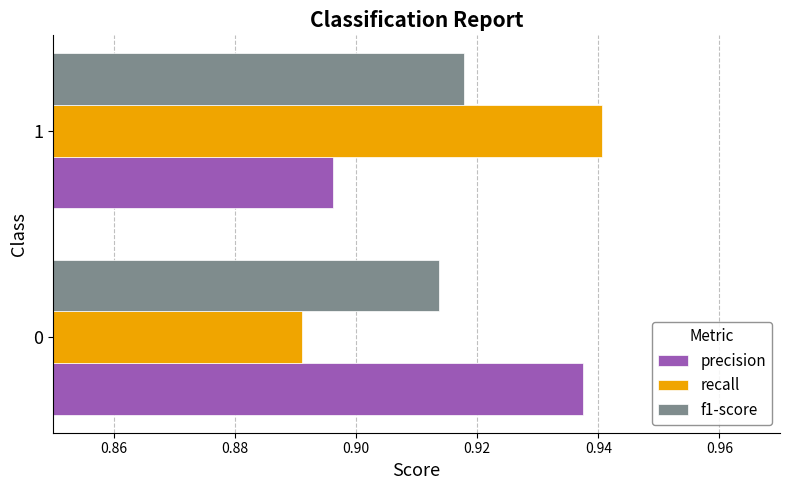

Is the value of precision at 0 greater than the value of recall at 1?

No